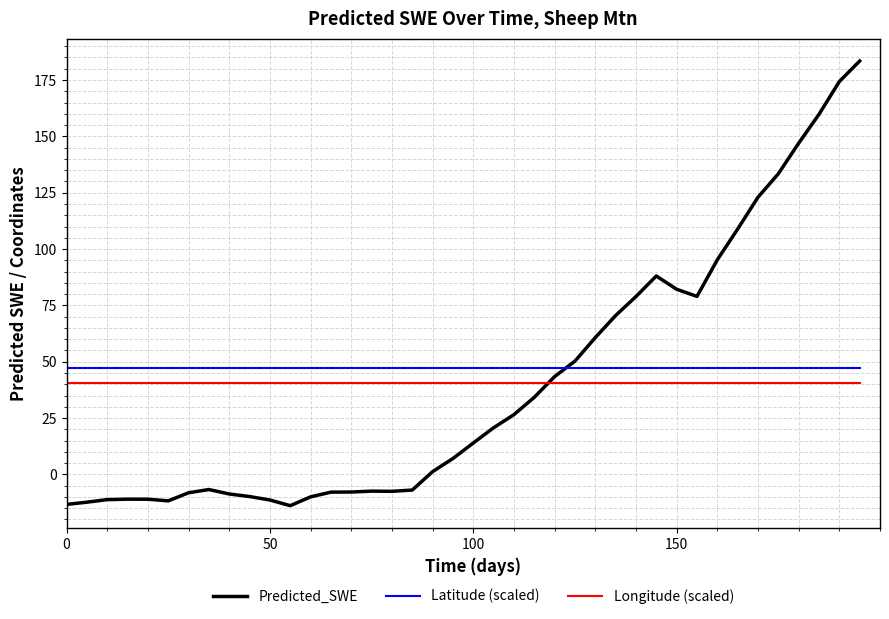

Which series has the largest total across all categories?

Latitude (scaled)